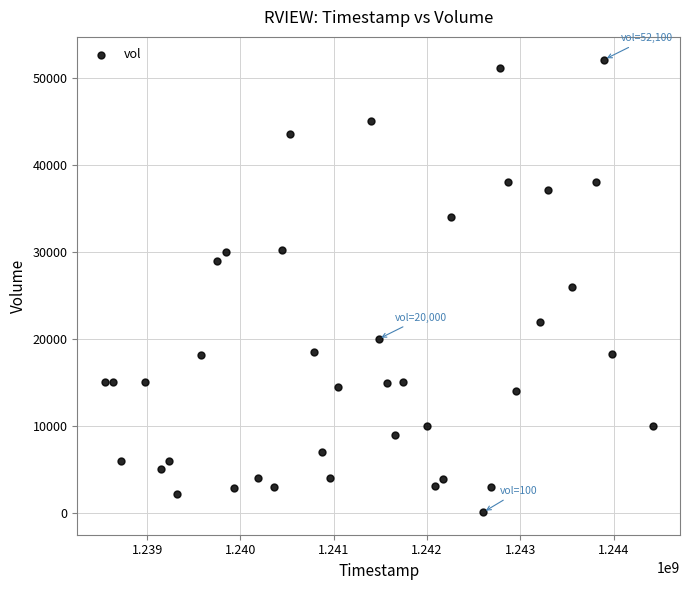

What is the range of Y values (max minus min)?

52000